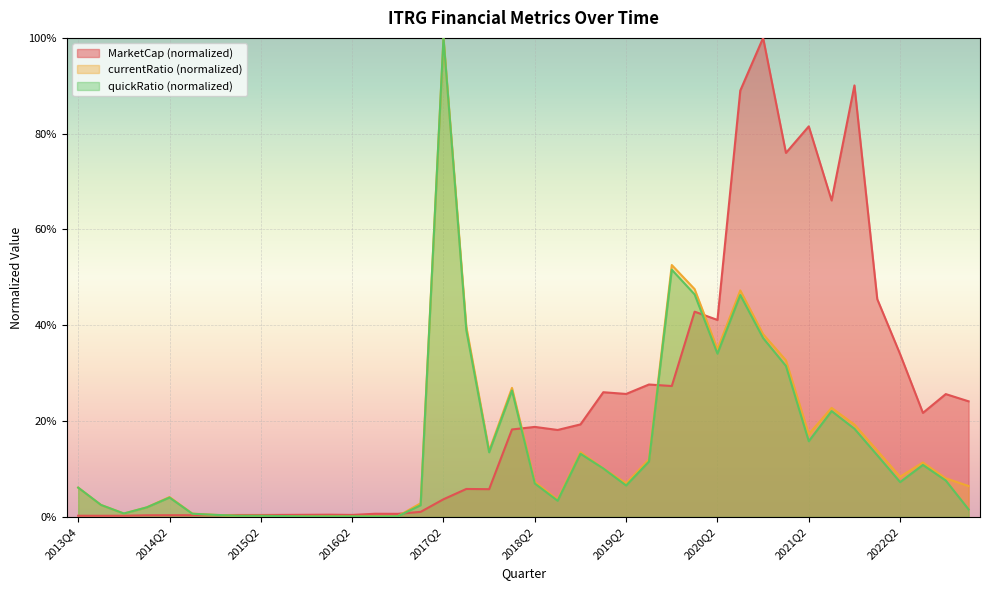

At which category is the sum across all series the highest?

2017Q2